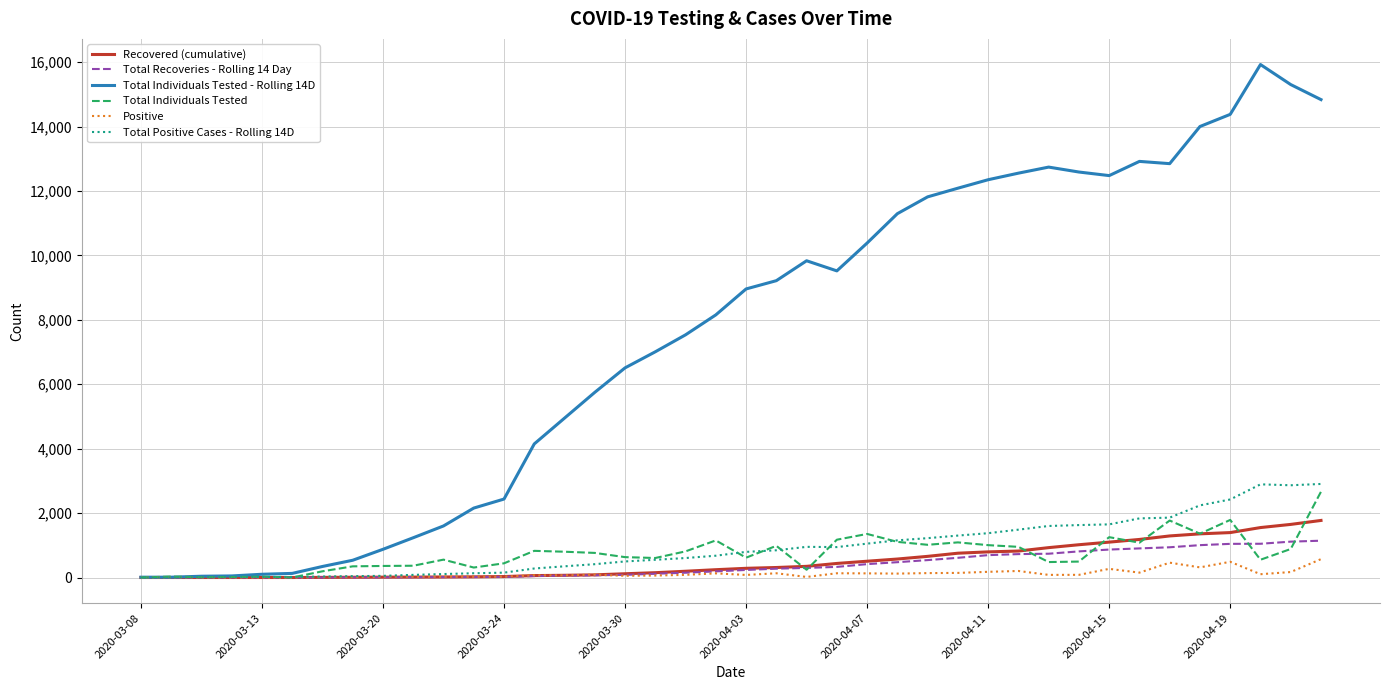

What is the maximum value shown in the chart?

15926